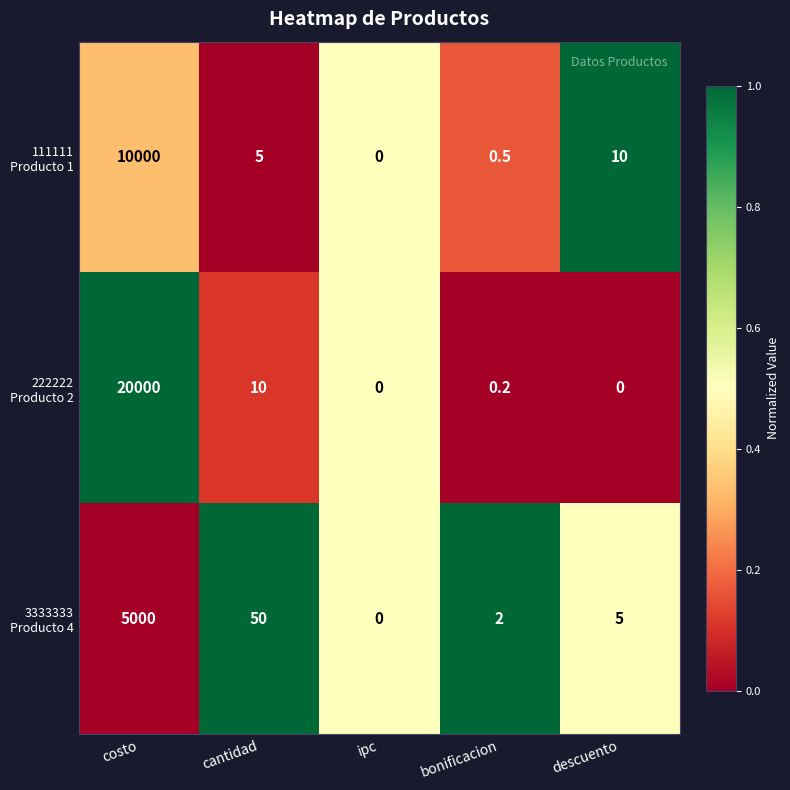

What is the total value across all series at bonificacion?

2.7